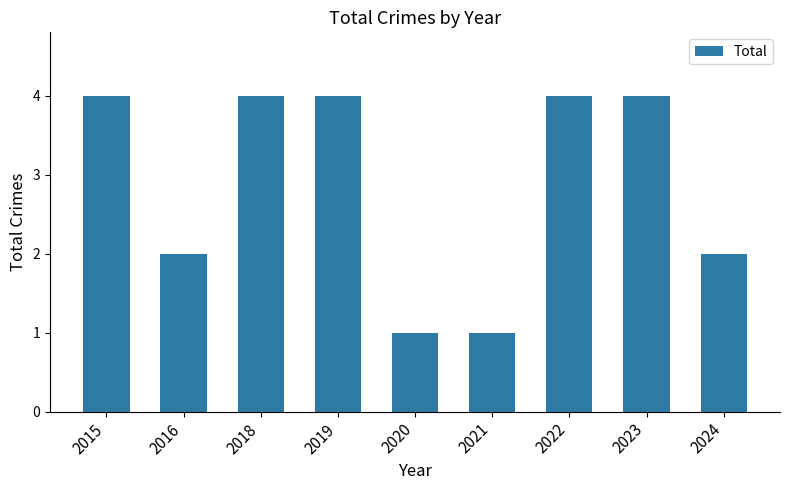

Reading right to left, what are all the values shown in this chart?

2024=2	2023=4	2022=4	2021=1	2020=1	2019=4	2018=4	2016=2	2015=4